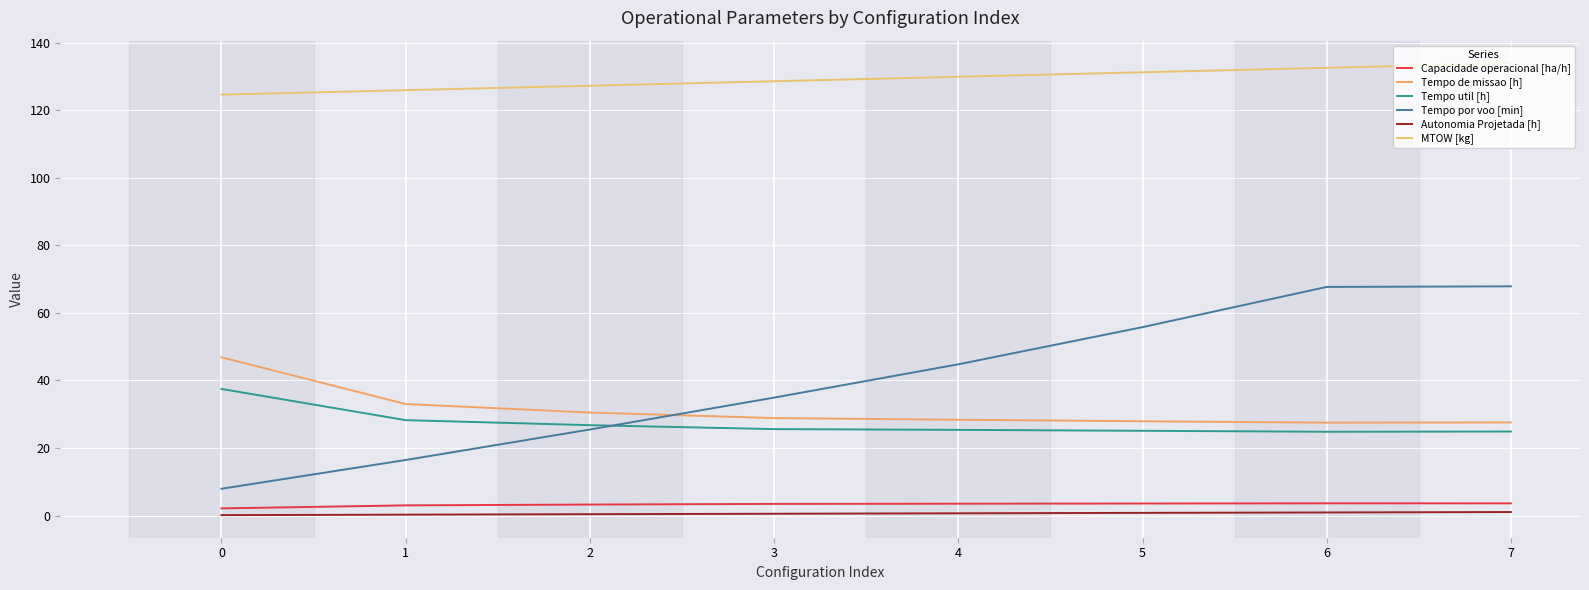

True or false: Capacidade operacional [ha/h] has more than 0 points higher than both neighbors.

True